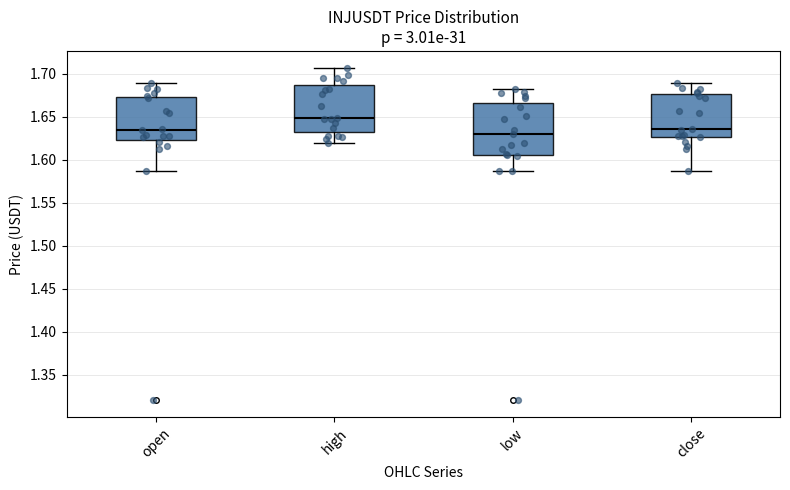

Reading left to right, transcribe this box plot: for each box, give where its median line is, the range the box spans, and where its two whiskers end, as read against the y-axis. The values are not printed on the chart, so give them approximately, as read against the axis.

open: median 1.635, box 1.625 to 1.675, whiskers 1.585 to 1.690
high: median 1.650, box 1.630 to 1.685, whiskers 1.620 to 1.705
low: median 1.630, box 1.605 to 1.665, whiskers 1.585 to 1.680
close: median 1.635, box 1.625 to 1.675, whiskers 1.585 to 1.690